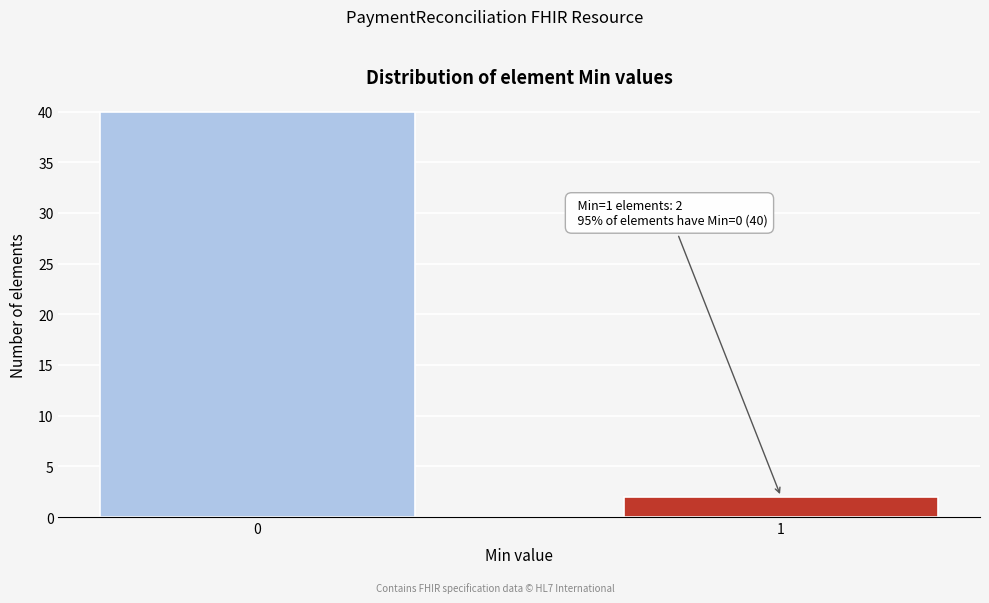

Reading right to left, transcribe all the data shown in this chart.

2	40